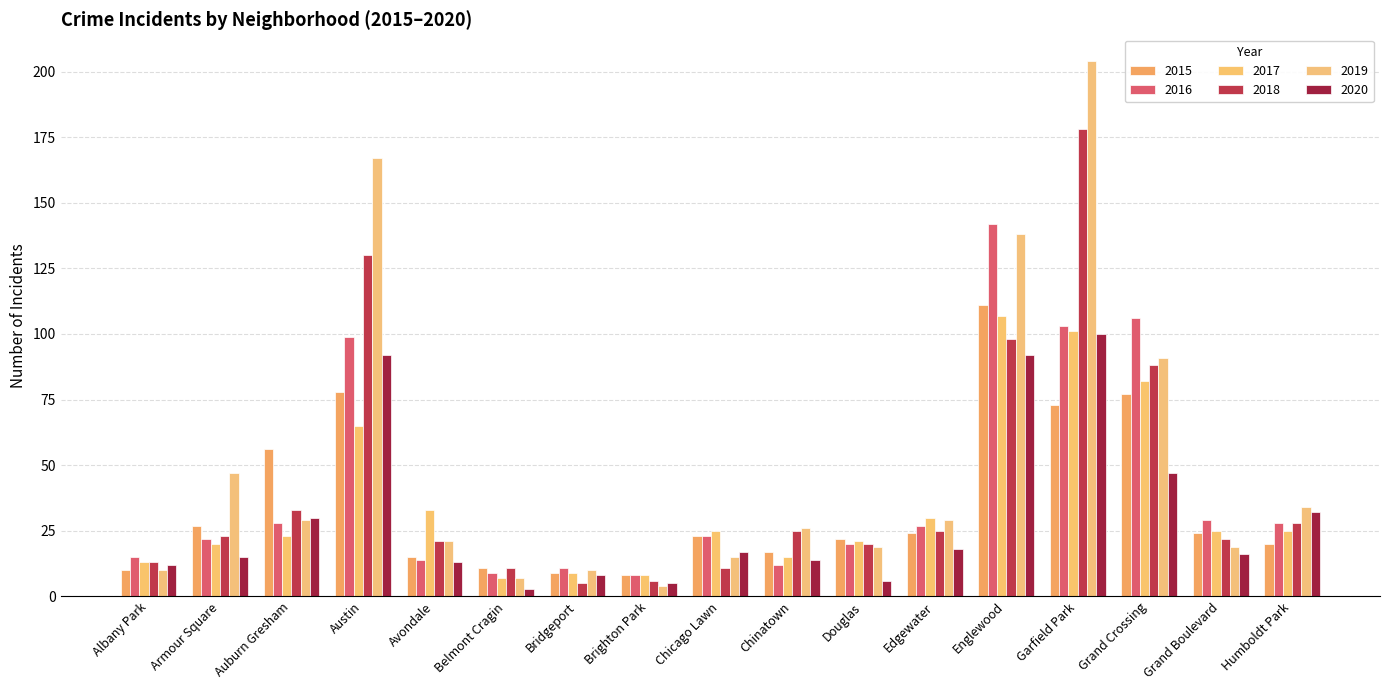

Is the value of 2017 at Auburn Gresham greater than the value of 2015 at Austin?

No